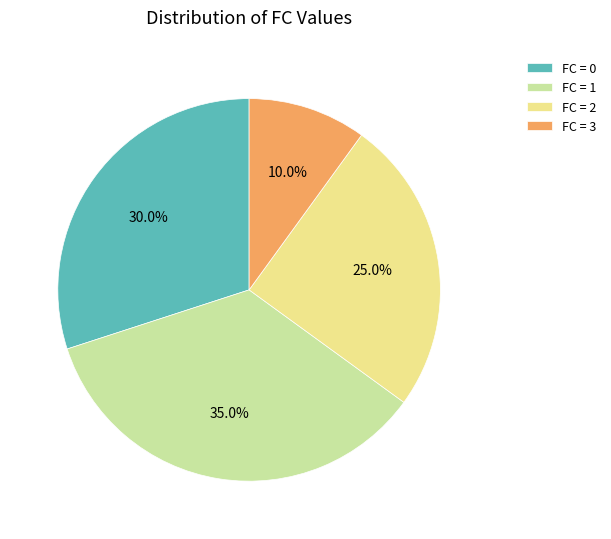

Approximately how many times larger is the value at FC = 1 compared to FC = 0?

1.2